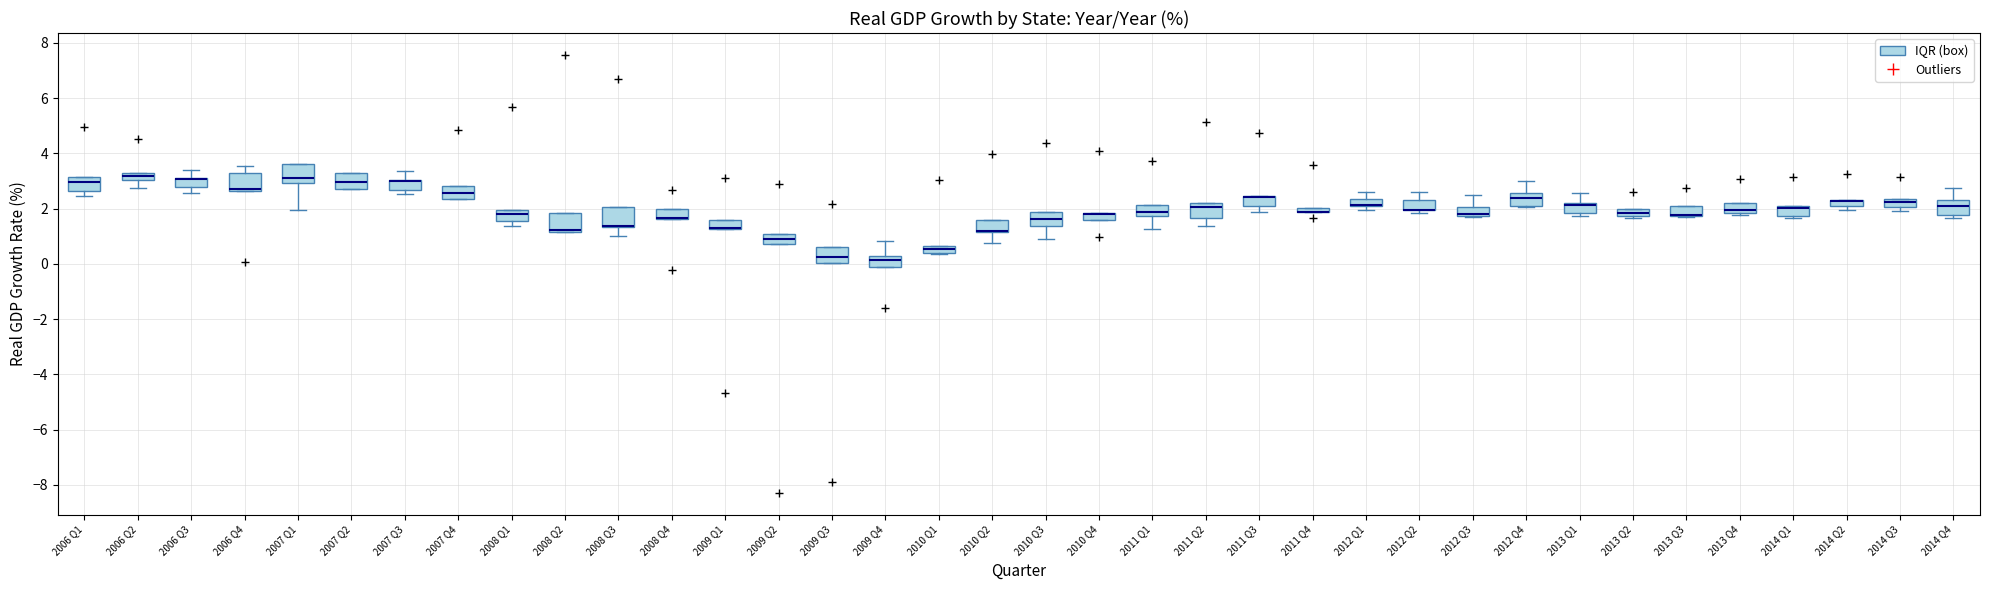

Where is the lower edge of the box for 2010 Q1 on the y-axis? The values are not printed on the chart, so give them approximately, as read against the axis.

0.4